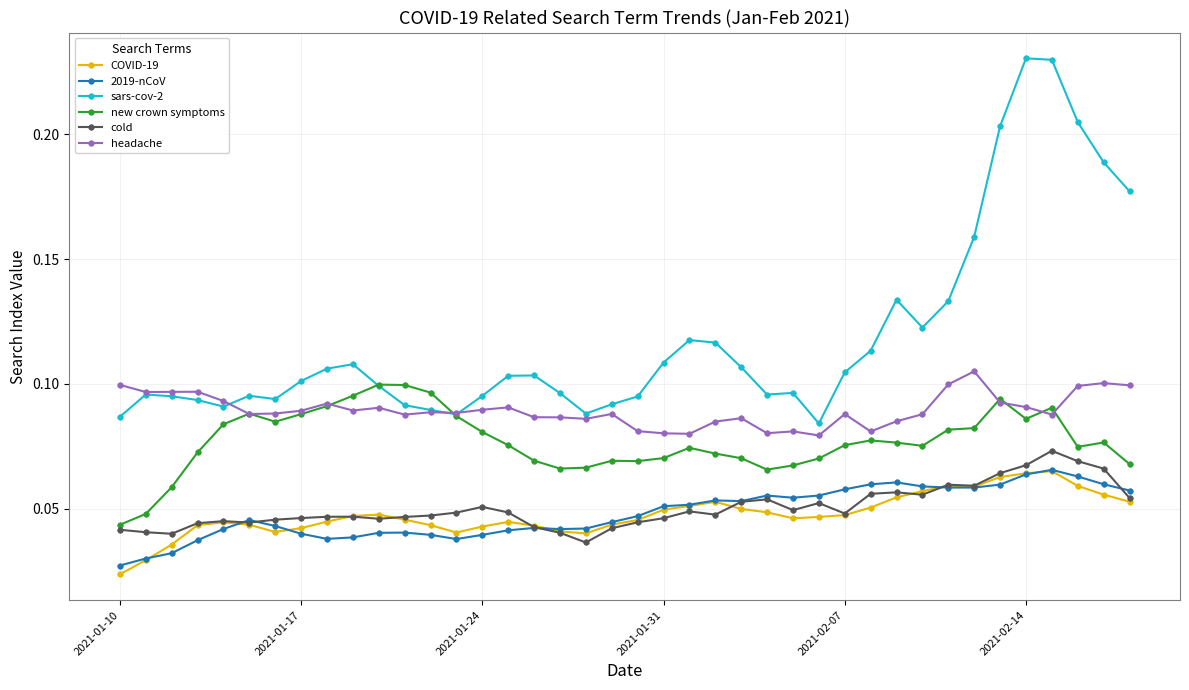

True or false: cold has more than 0 points higher than both neighbors.

True